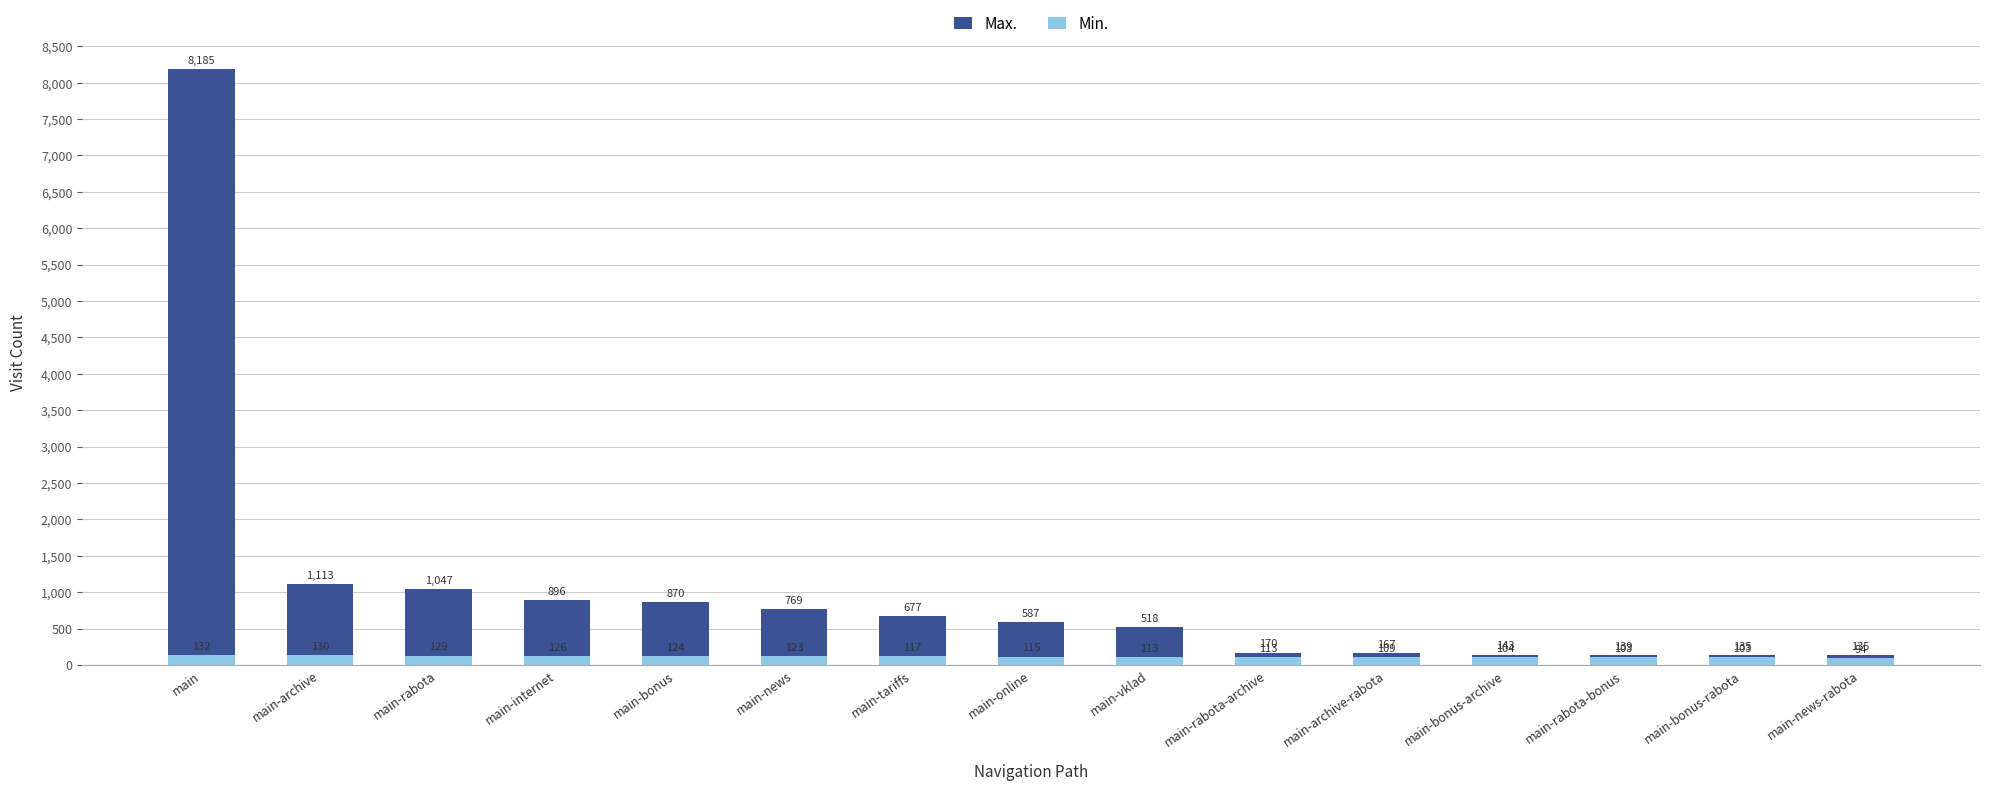

Reading left to right, what are all the values shown in this chart?

Max.: main=8185	main-archive=1113	main-rabota=1047	main-internet=896	main-bonus=870	main-news=769	main-tariffs=677	main-online=587	main-vklad=518	main-rabota-archive=170	main-archive-rabota=167	main-bonus-archive=143	main-rabota-bonus=139	main-bonus-rabota=135	main-news-rabota=135
Min.: main=132	main-archive=130	main-rabota=129	main-internet=126	main-bonus=124	main-news=123	main-tariffs=117	main-online=115	main-vklad=113	main-rabota-archive=113	main-archive-rabota=109	main-bonus-archive=104	main-rabota-bonus=103	main-bonus-rabota=103	main-news-rabota=94